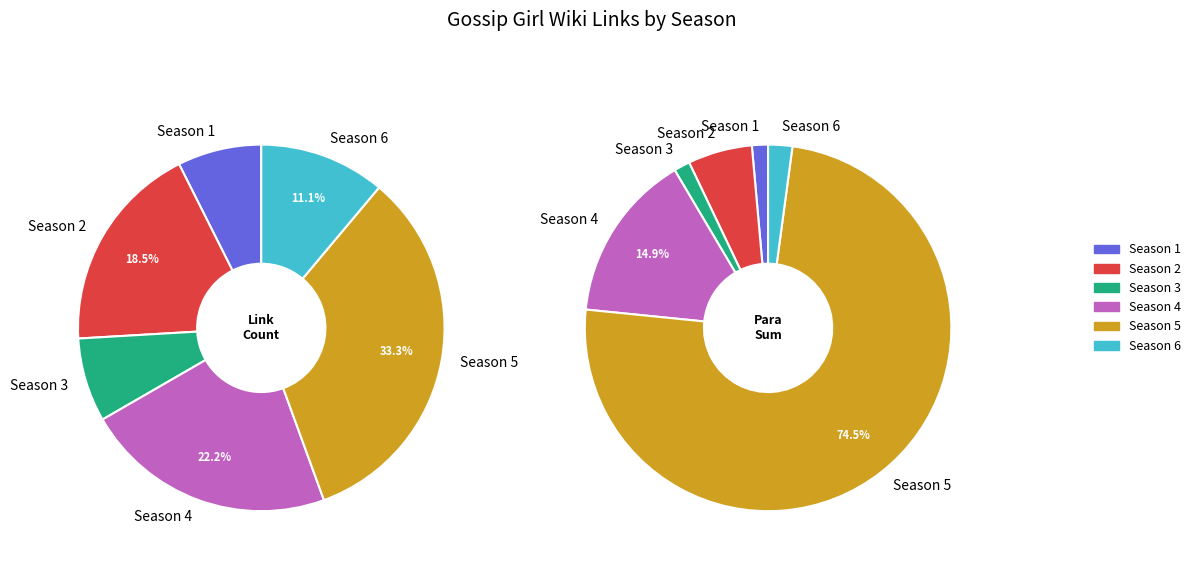

Is there a majority slice in this chart?

No